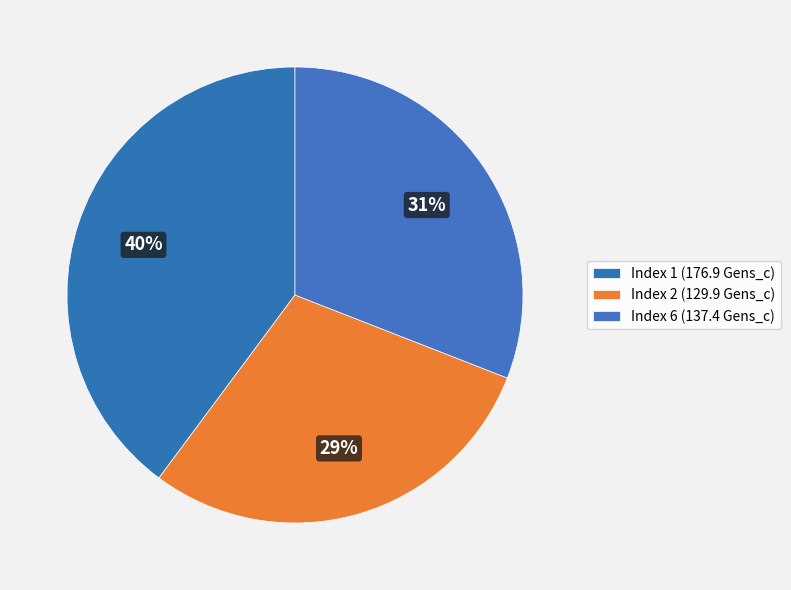

Count the number of slices in the pie.

3